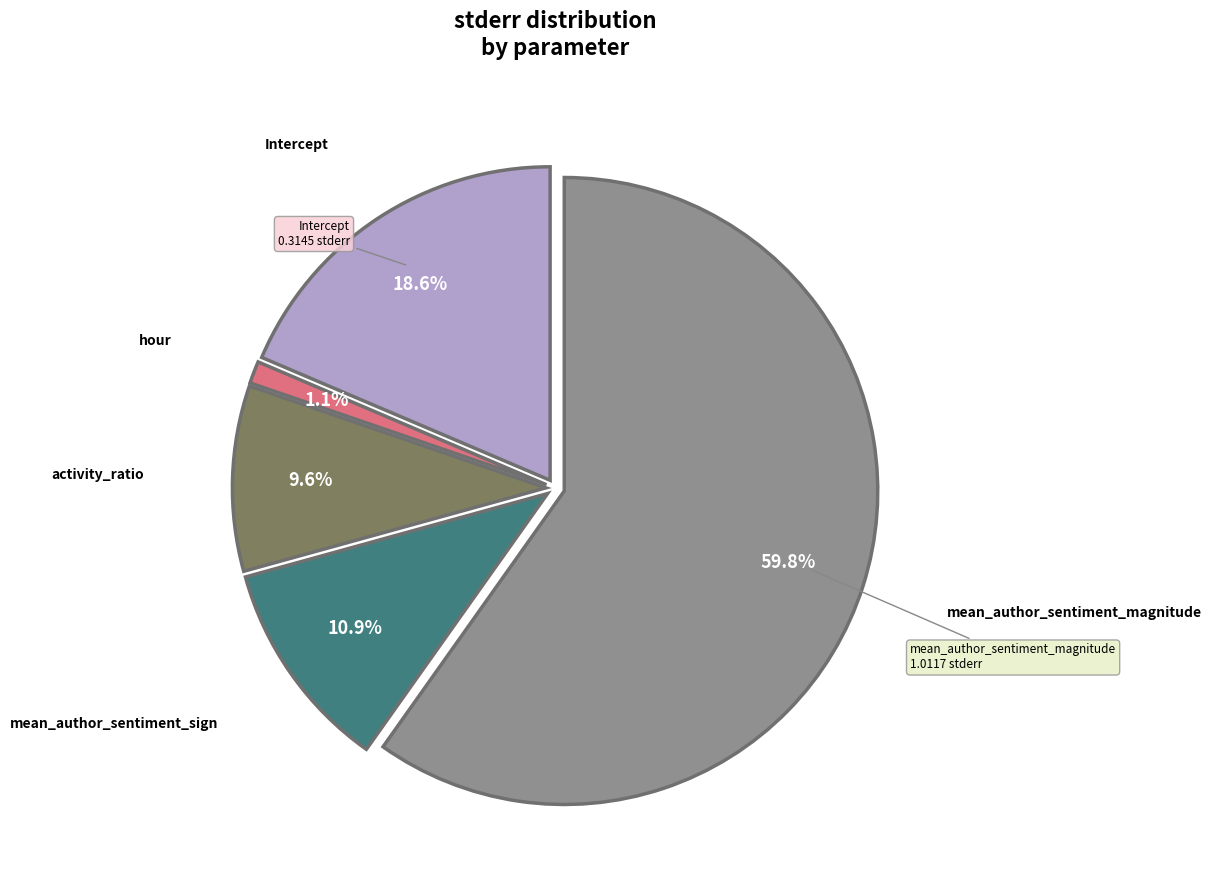

Is there a majority slice in this chart?

Yes